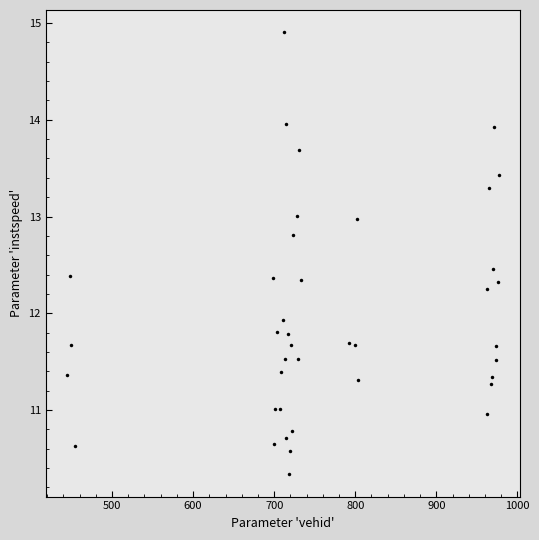

What Y value in the scatter plot is closest to 12?

11.9